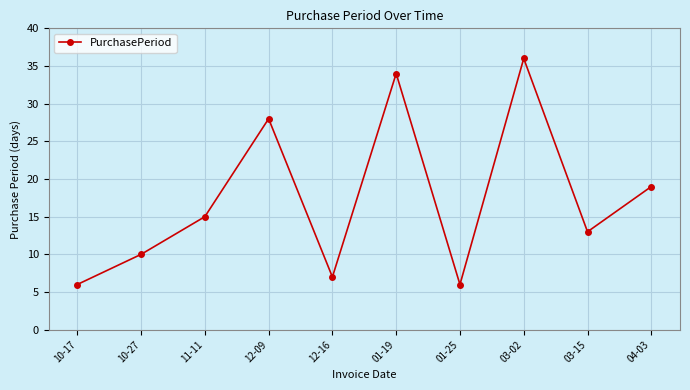

What is the change in value from 10-27 to 03-15?

+3